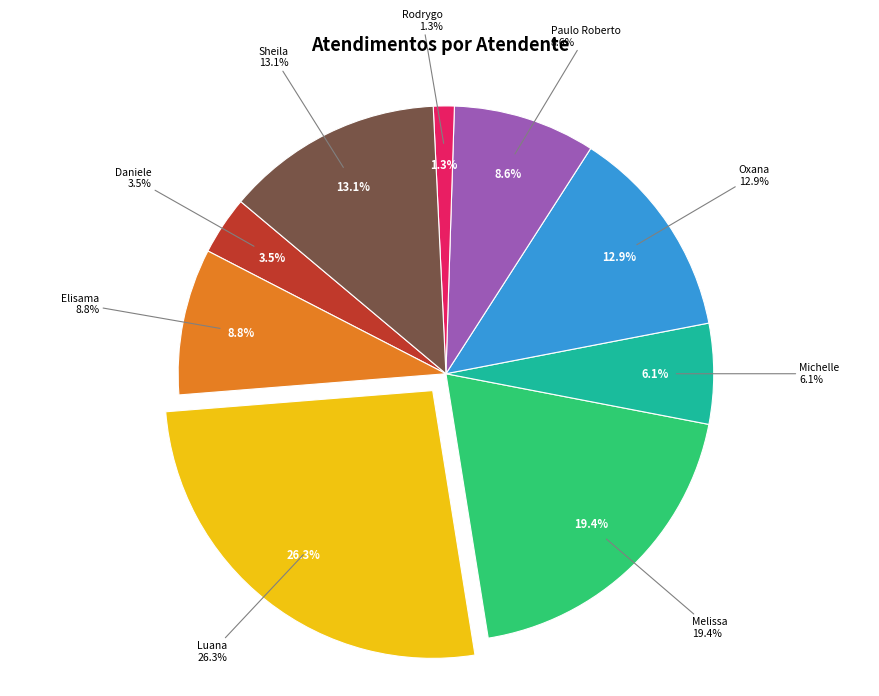

Which category has the smallest portion of the pie?

Rodrygo Moura Mujol